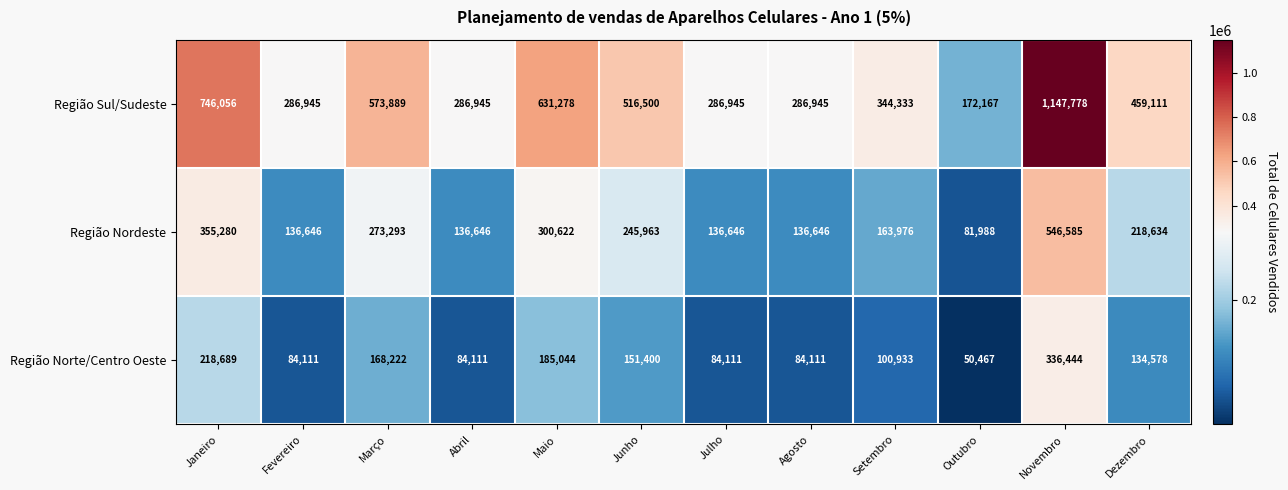

What is the smallest value displayed?

50467